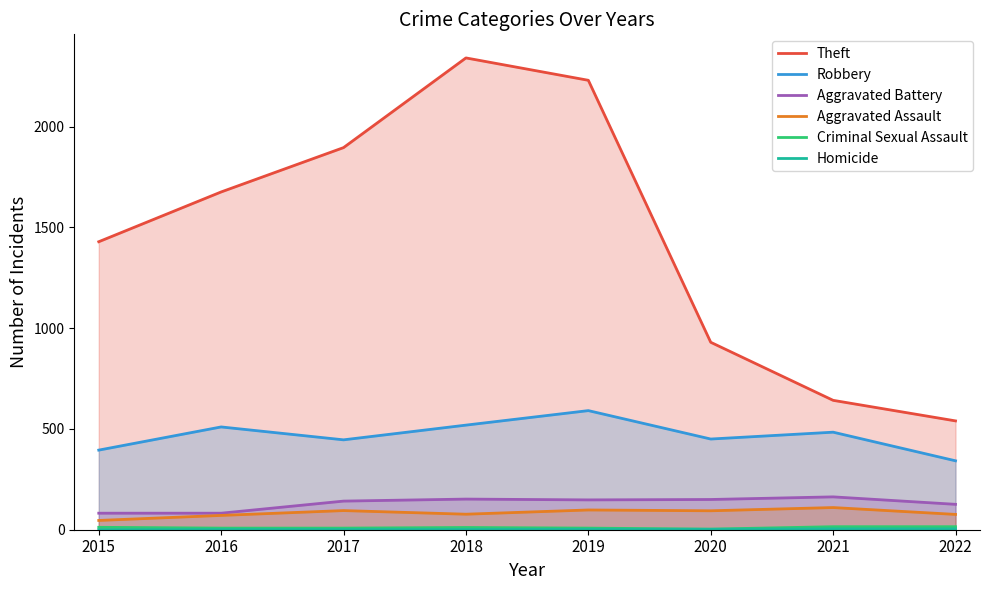

True or false: Aggravated Assault and Criminal Sexual Assault cross at least once.

False